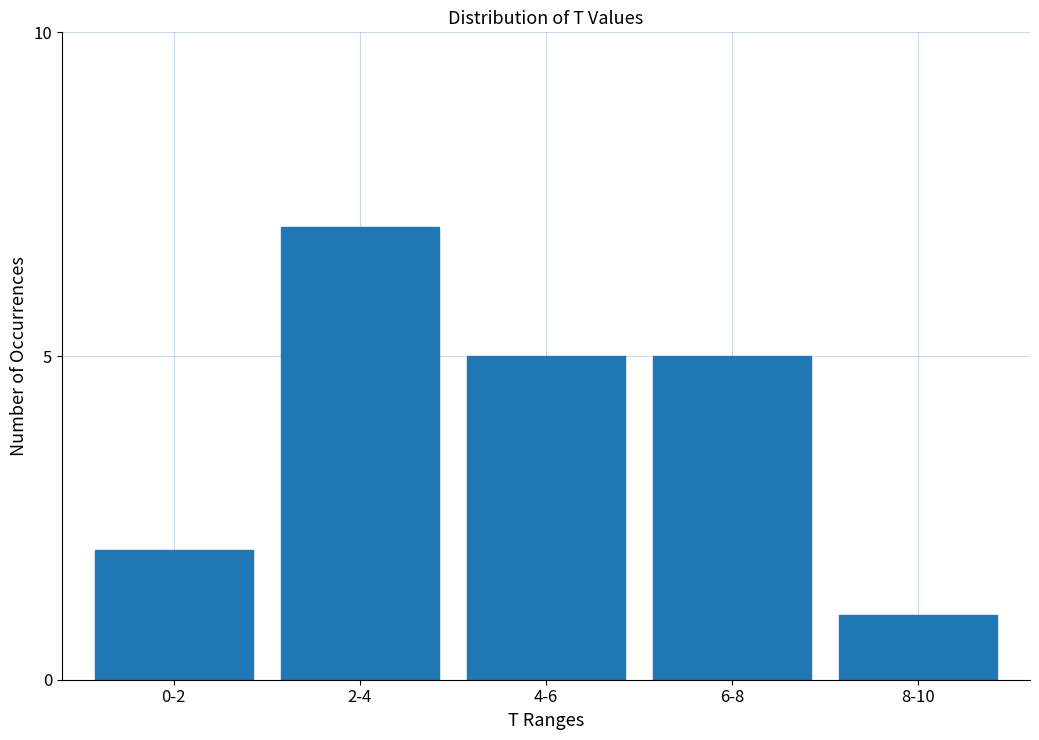

Reading right to left, what are all the values shown in this chart?

1	5	5	7	2